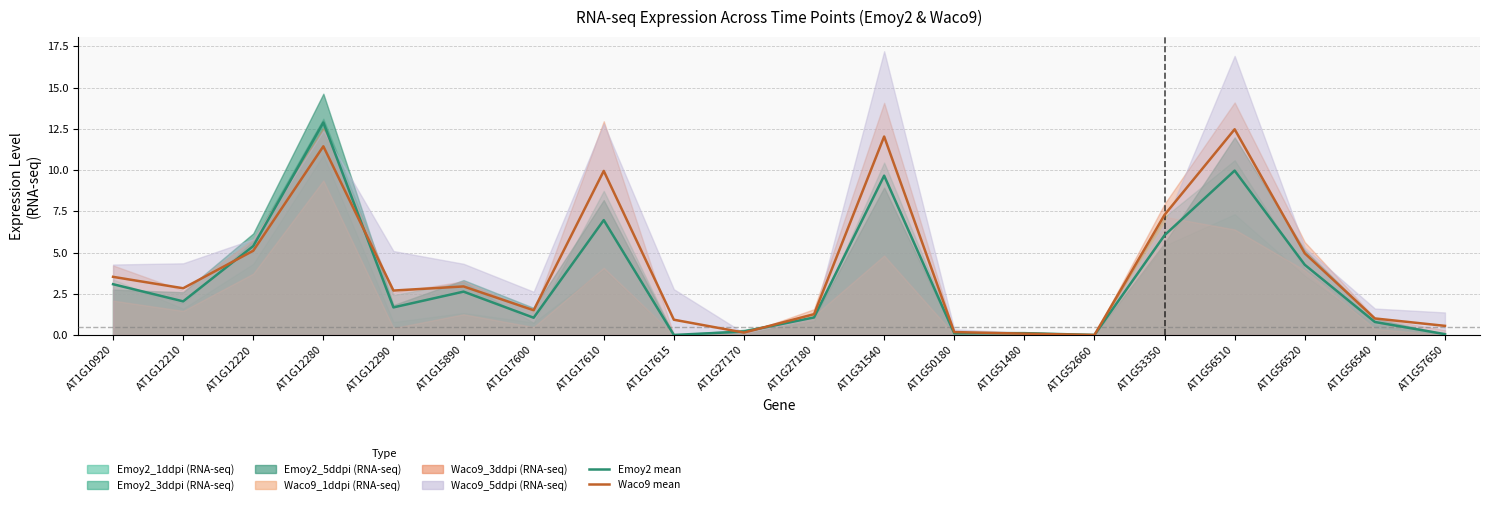

List the series in order of their peak value, lowest first.

Waco9 mean, Emoy2 mean